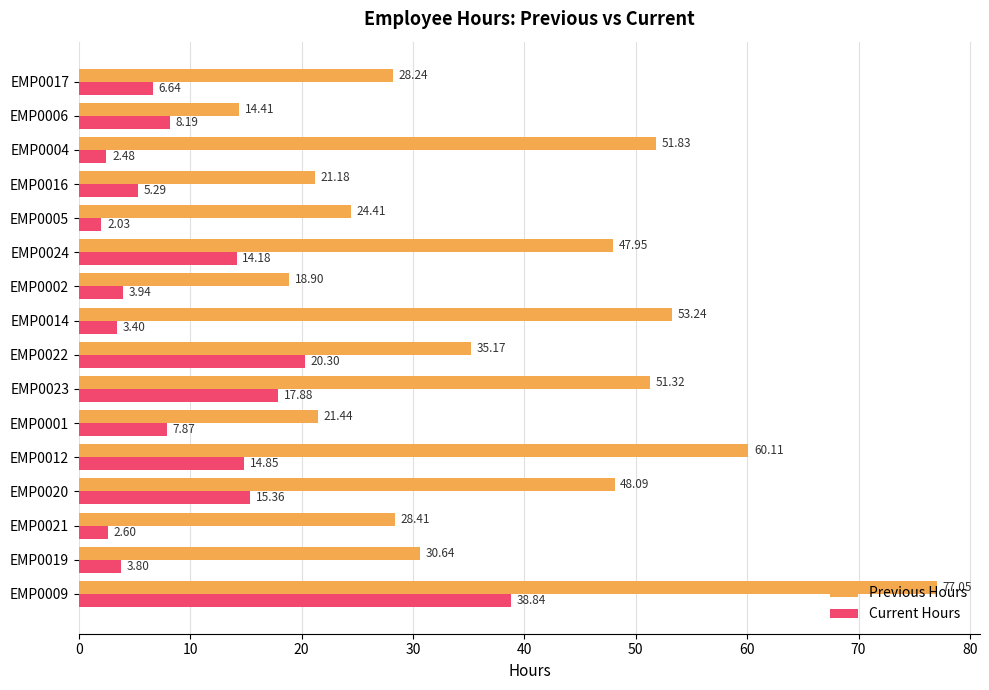

Which series has the largest total across all categories?

Previous Hours